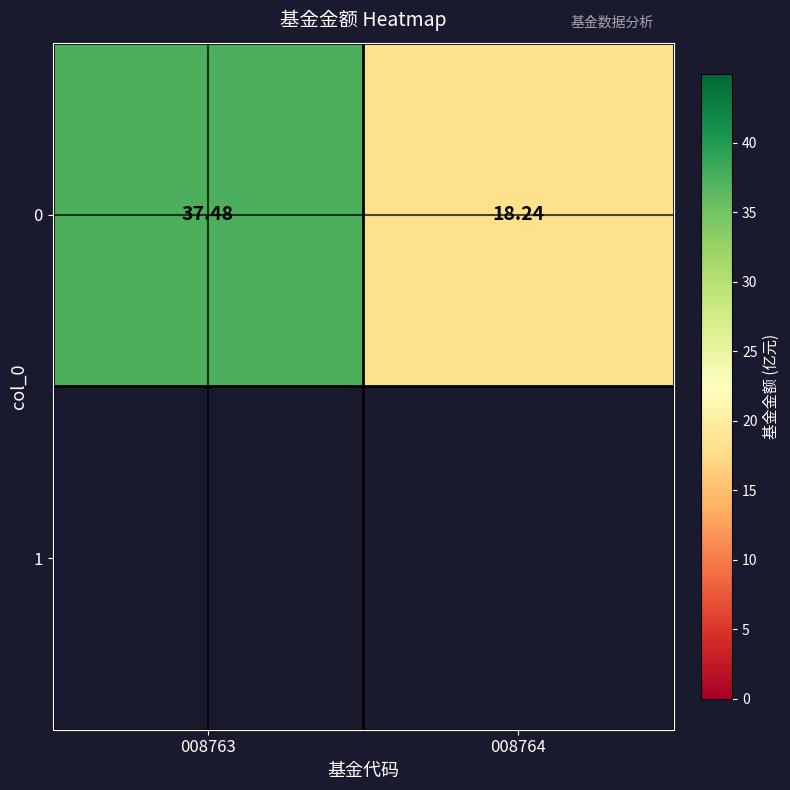

List the labels in order of value, largest first.

008763, 008764